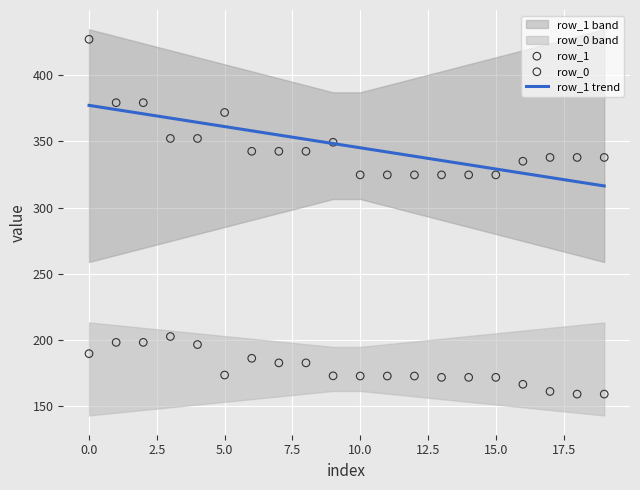

Which series reaches the minimum Y coordinate?

row_0